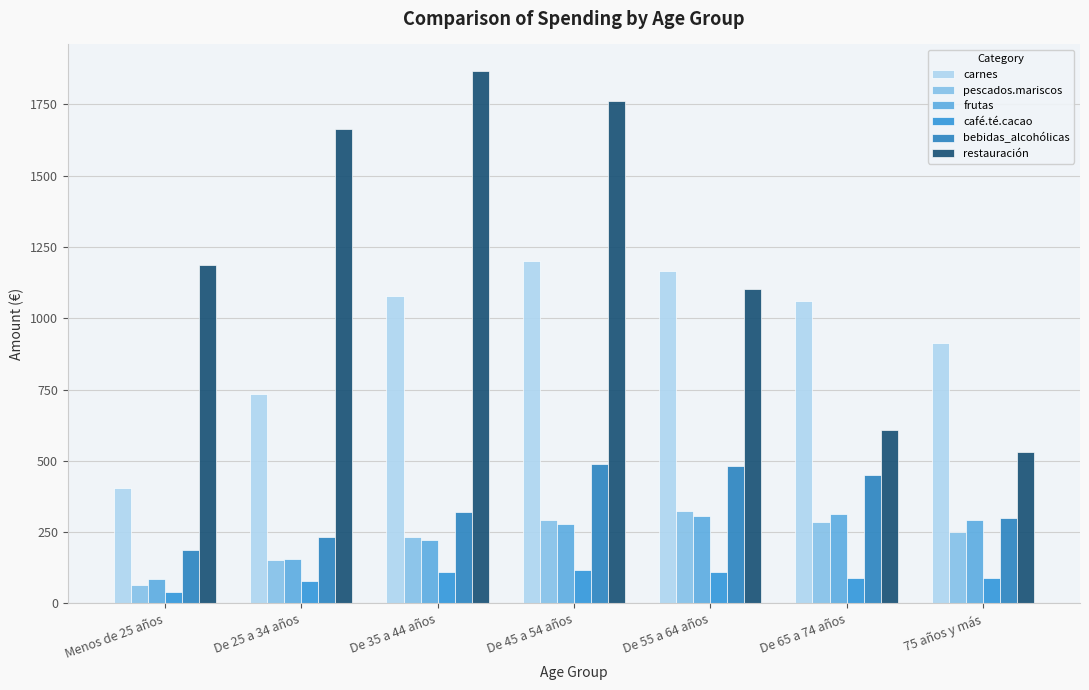

The frutas series shows 377 at De 45 a 54 años. True or false?

False